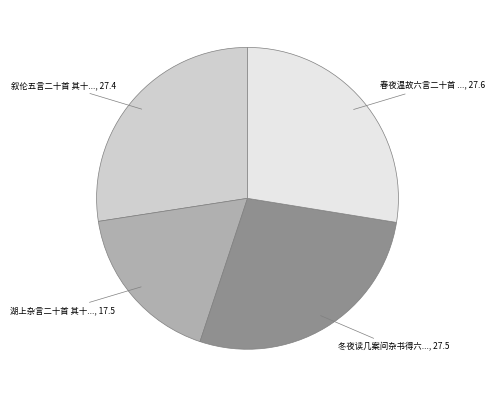

Does any single category account for the majority?

No